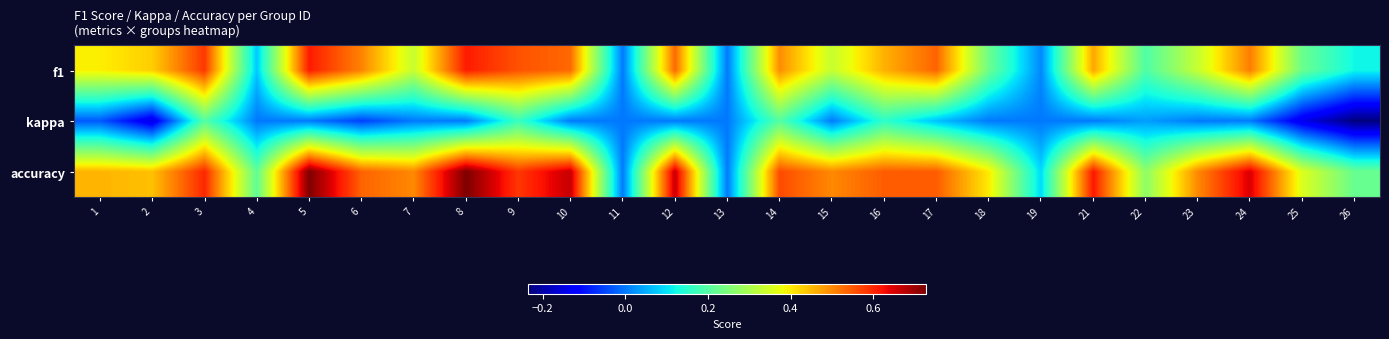

Rank the series by their maximum value, from lowest to highest.

kappa, f1, accuracy